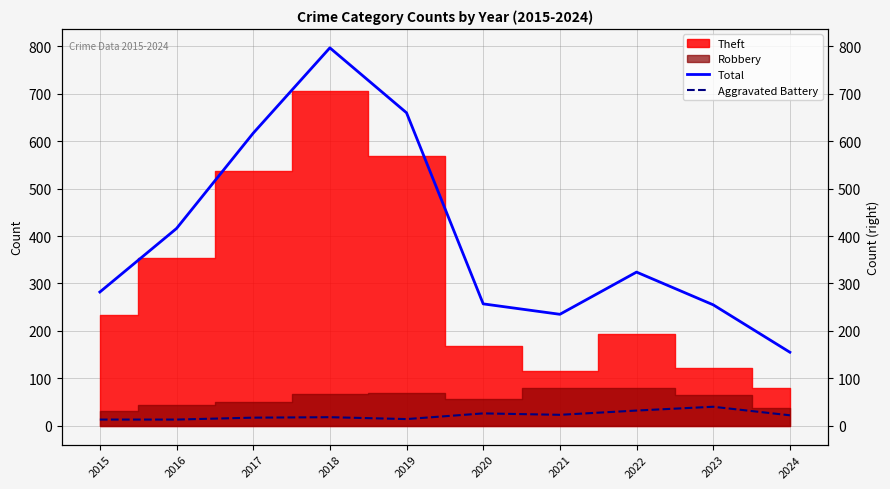

What is the value of the Total point at the 3rd from the left?

617